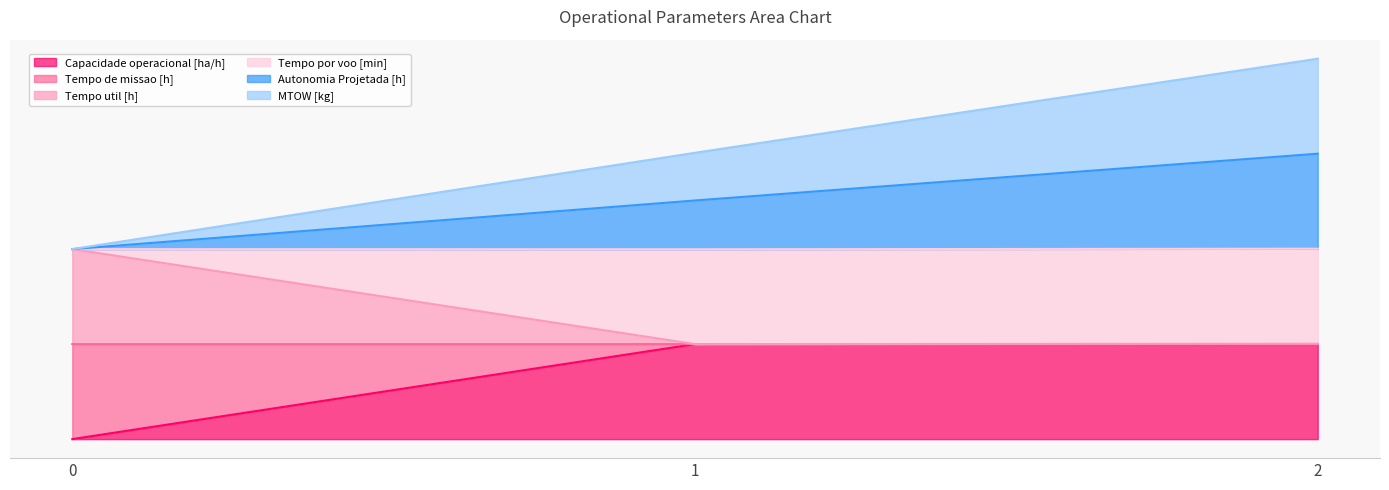

What is the greatest value displayed?

4.0